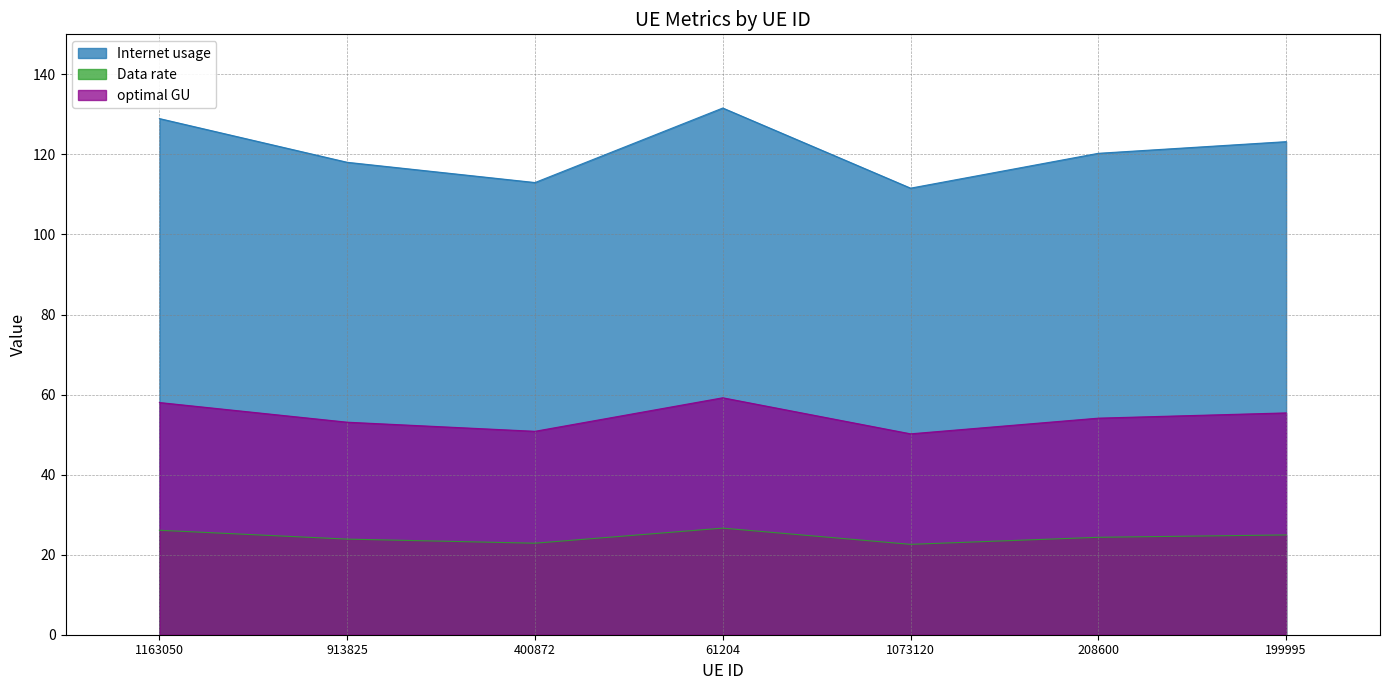

What is the total value across all series at 400872?

186.7